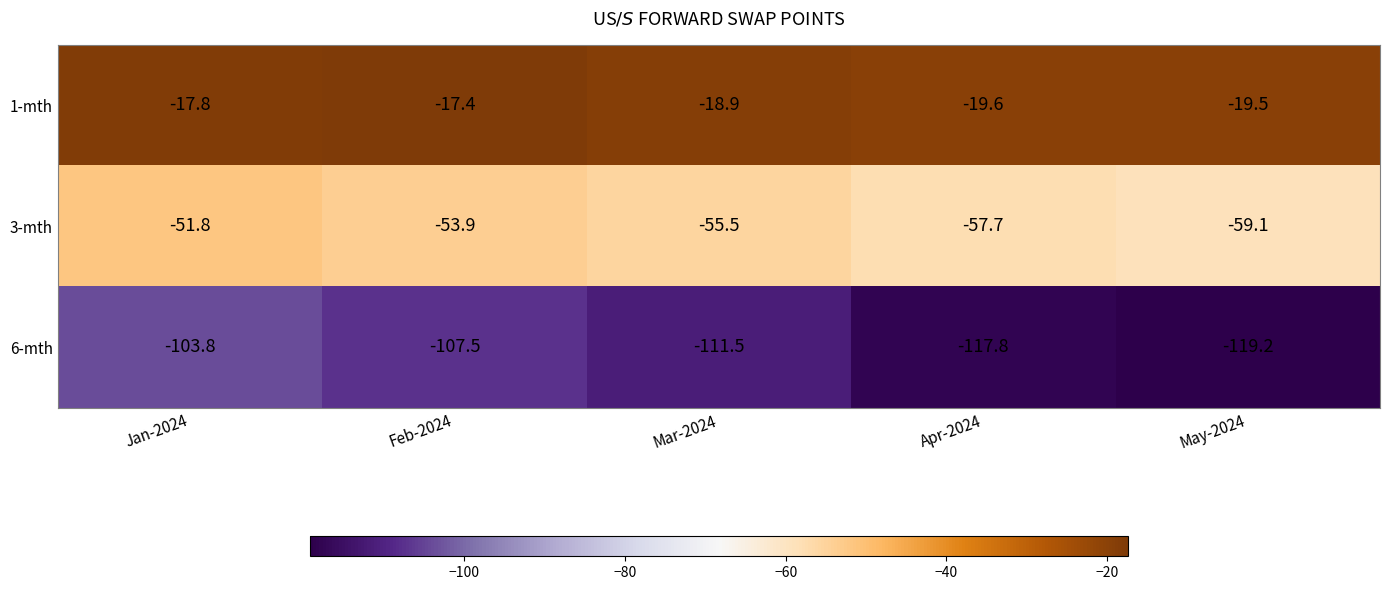

What is the total value across all series at Jan-2024?

-173.4